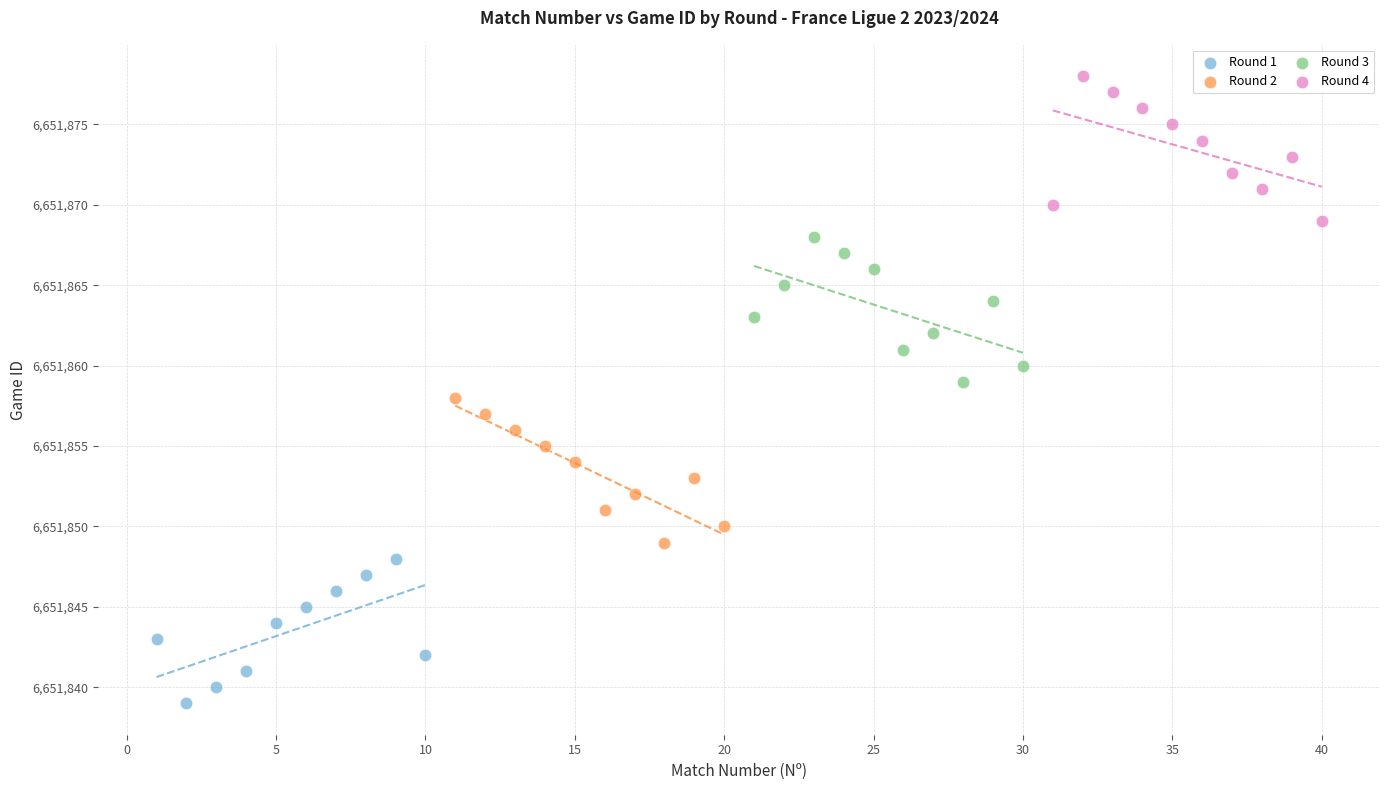

Which series contains the lowest Y value?

Round 1